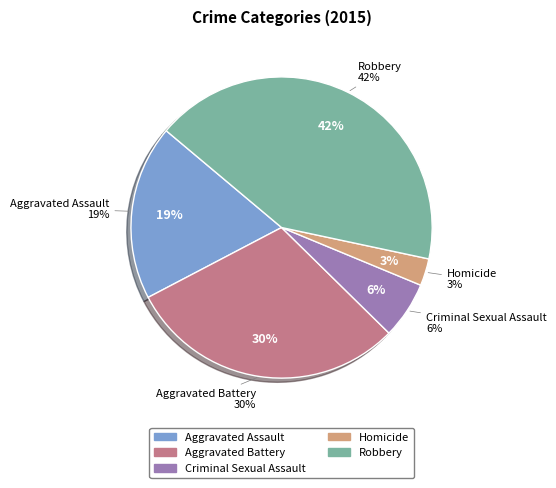

To the nearest percent, what portion does Aggravated Assault represent?

19%